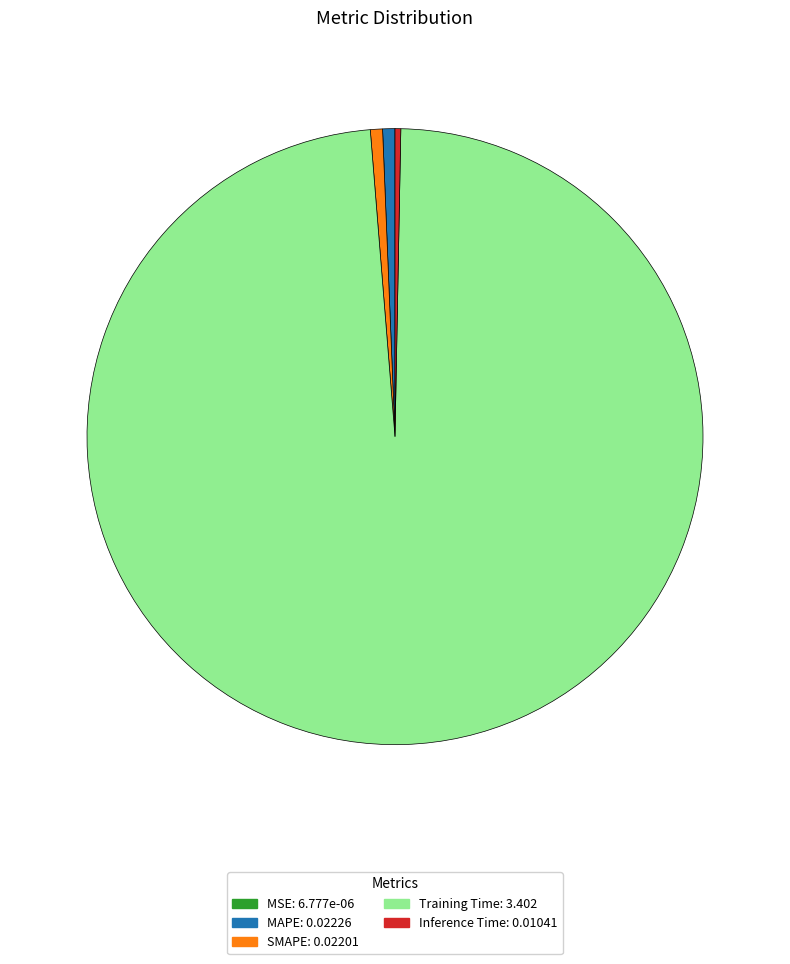

Is the sum of Inference Time: 0.01041 and SMAPE: 0.02201 greater than half?

No